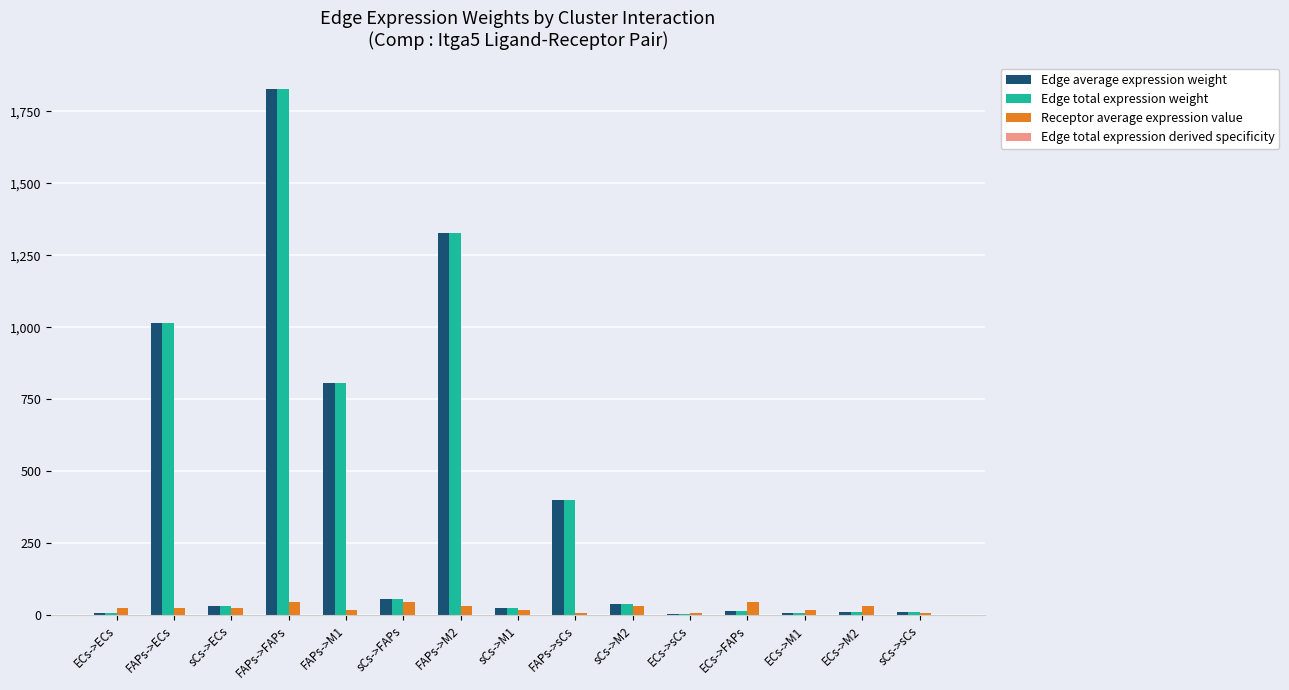

Which label corresponds to the largest value in the chart?

FAPs->FAPs